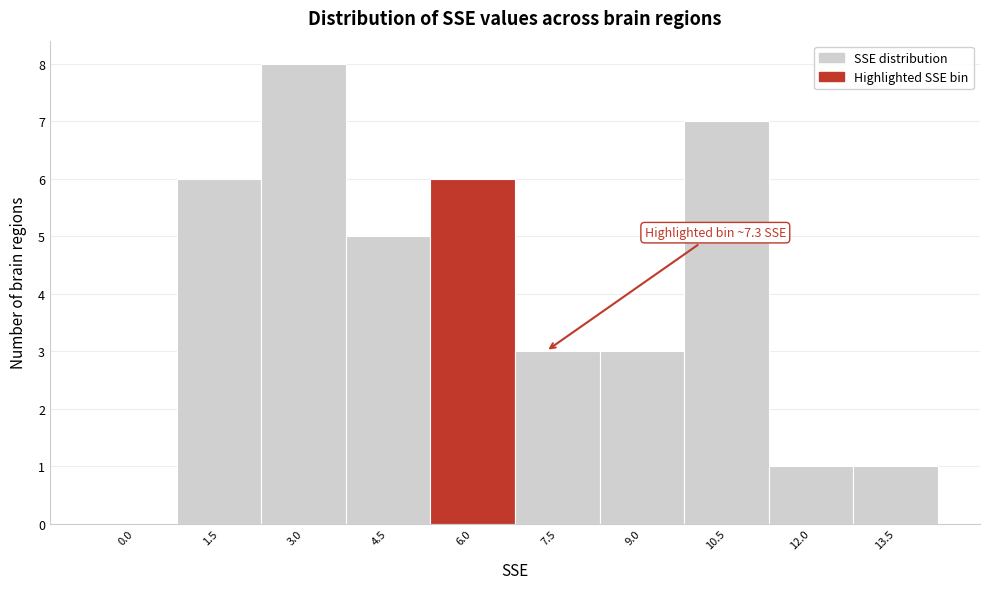

Reading left to right, extract all data points from this chart.

0.0=0	1.5=6	3.0=8	4.5=5	6.0=6	7.5=3	9.0=3	10.5=7	12.0=1	13.5=1